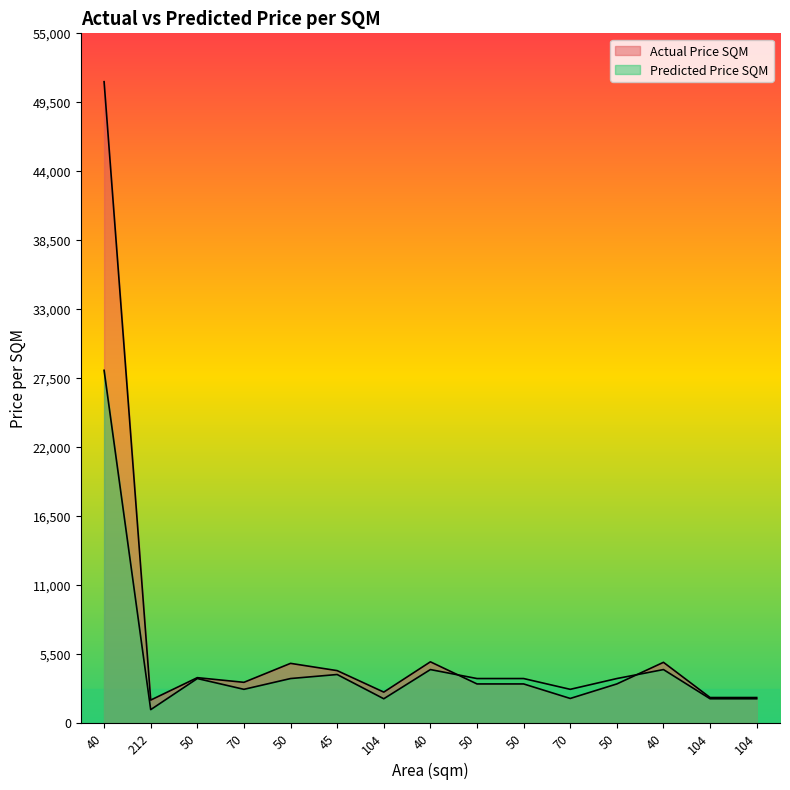

How many lines are shown in the chart?

2